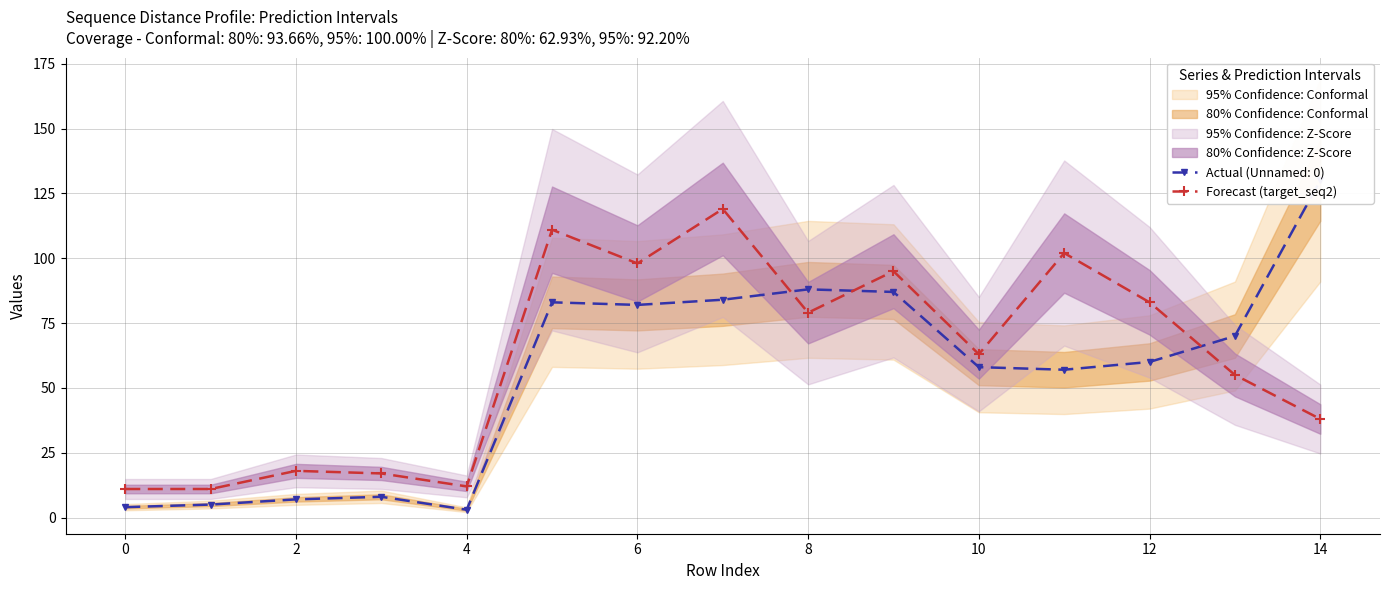

How many data points are less than 63?

7